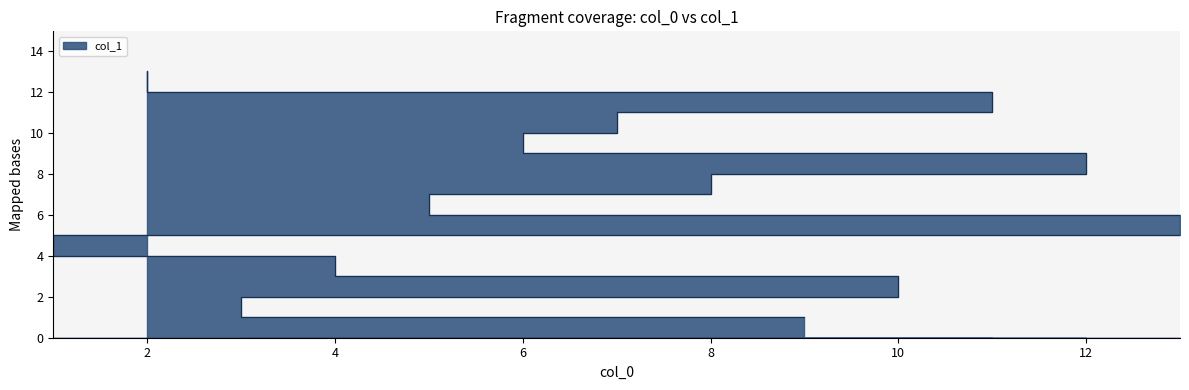

What is the change in value from 9 to 2?

+12